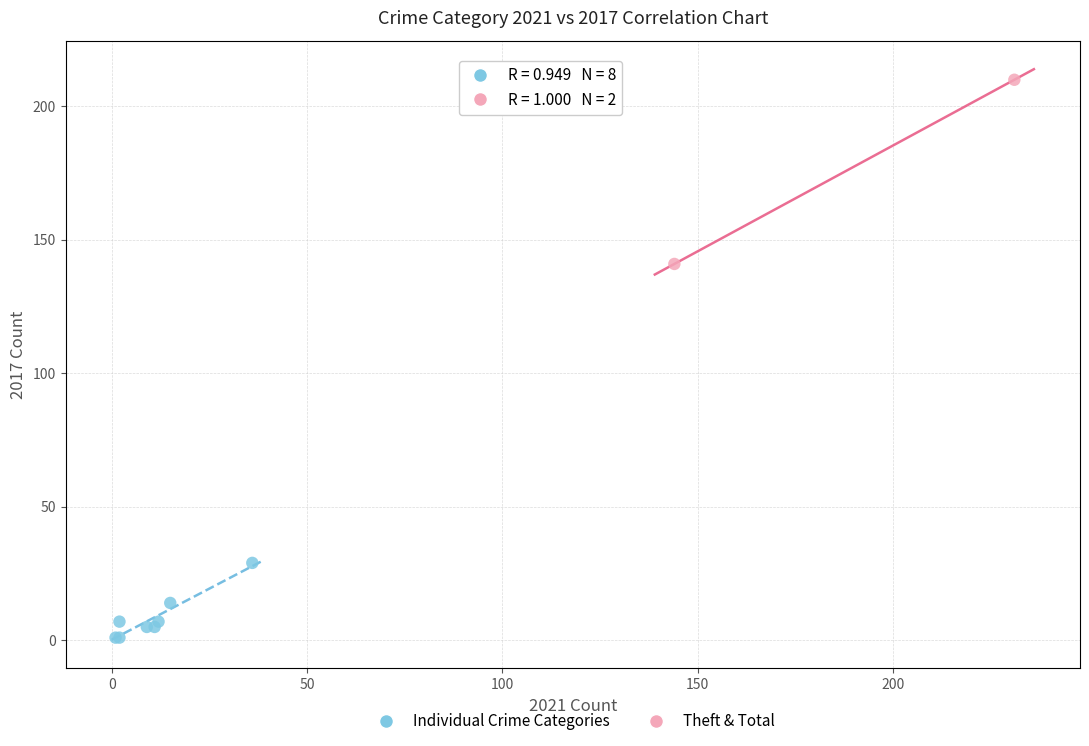

Which series has the widest spread of Y values?

Theft & Total